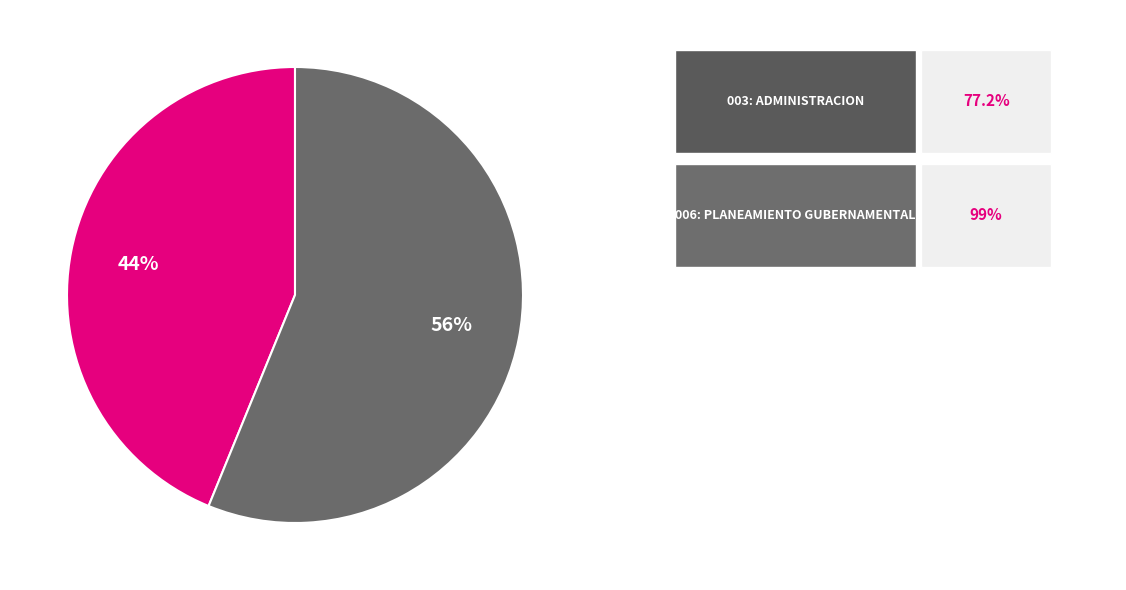

Is there any slice that represents more than half of the pie?

Yes